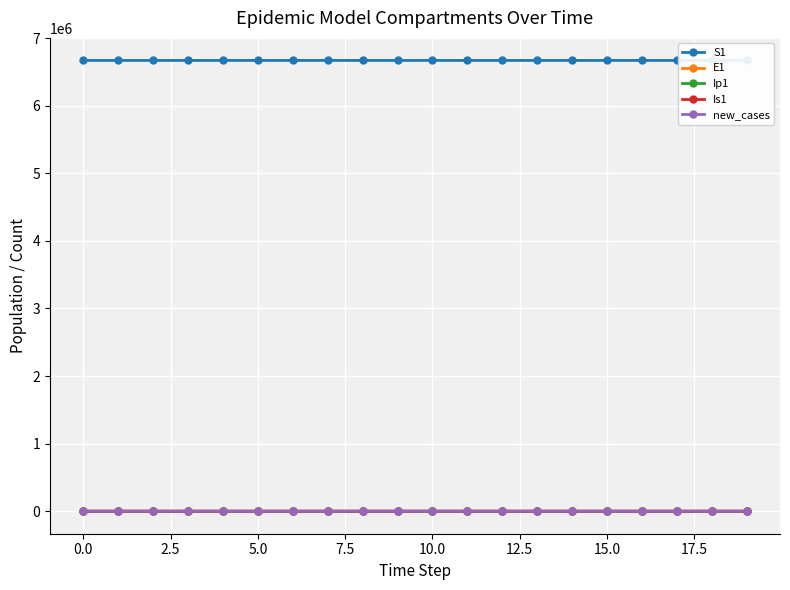

What is the difference between the maximum and minimum values in the new_cases series?

9.9